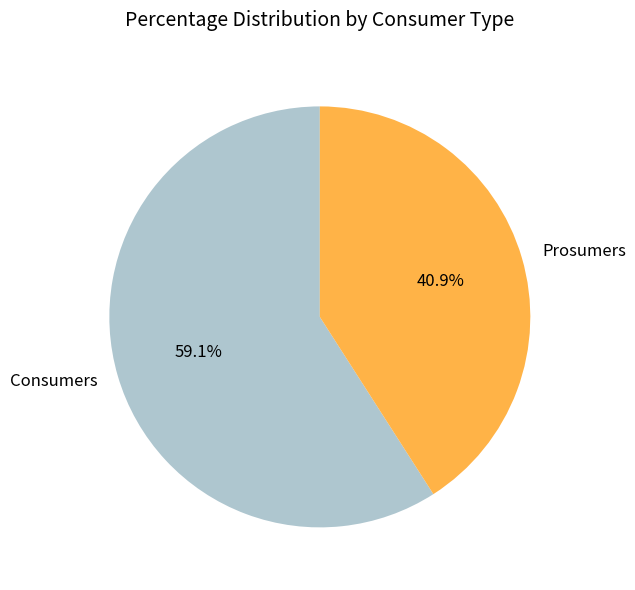

How many slices are in this pie chart?

2